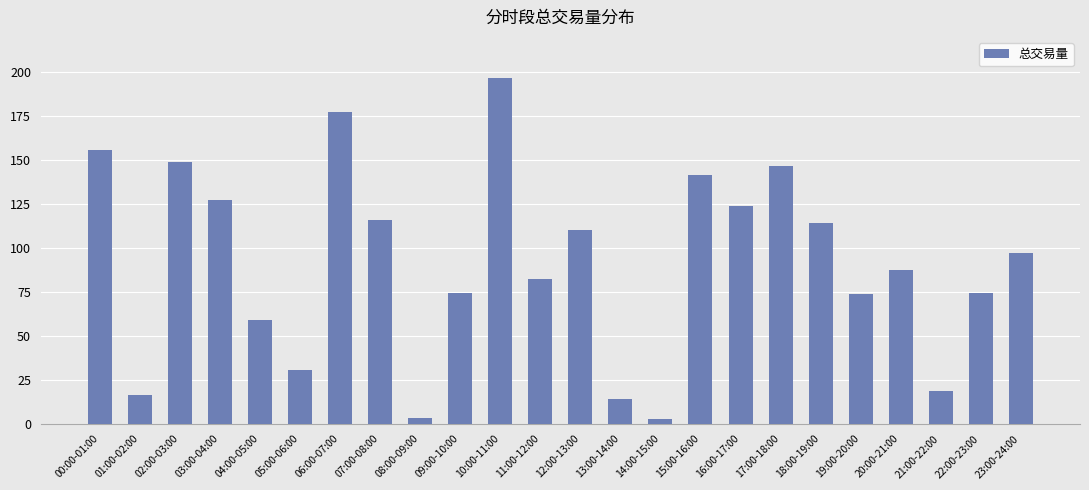

What is the greatest value displayed?

196.9